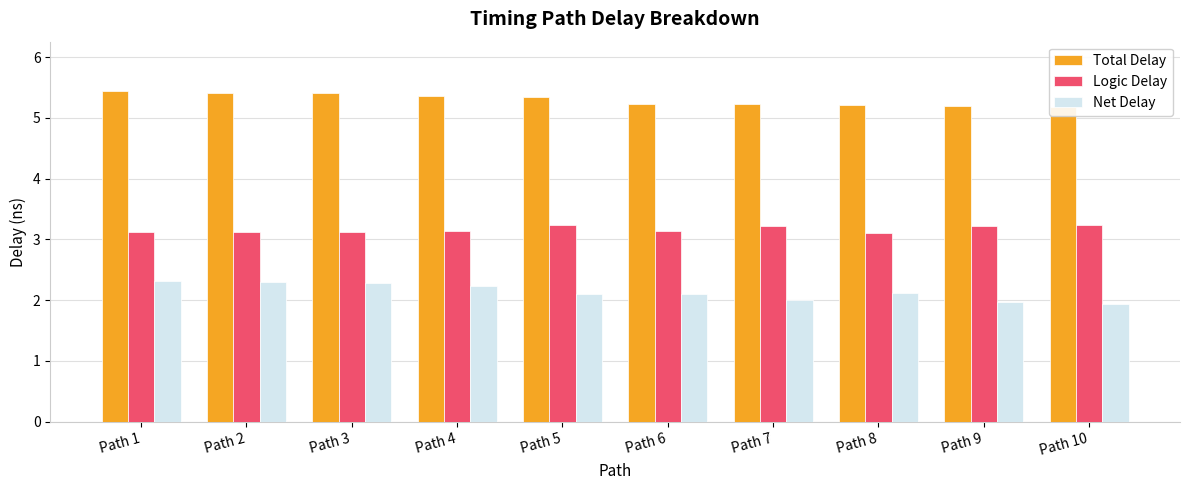

Rank the categories by Total Delay value from highest to lowest.

Path 1, Path 2, Path 3, Path 4, Path 5, Path 6, Path 7, Path 8, Path 9, Path 10